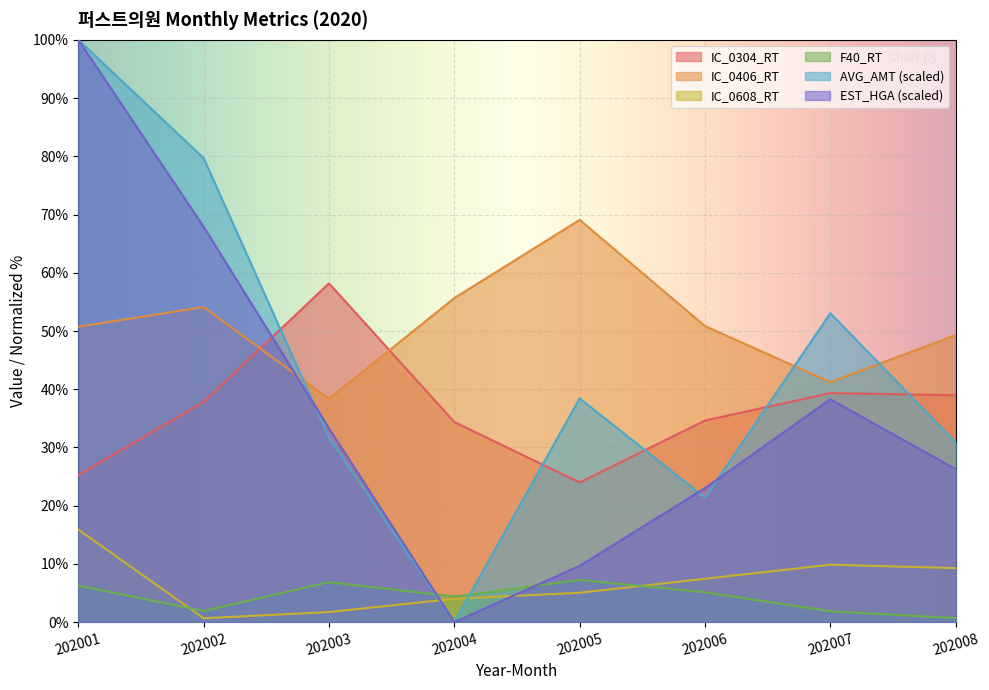

At which category does F40_RT reach its first local valley?

202002